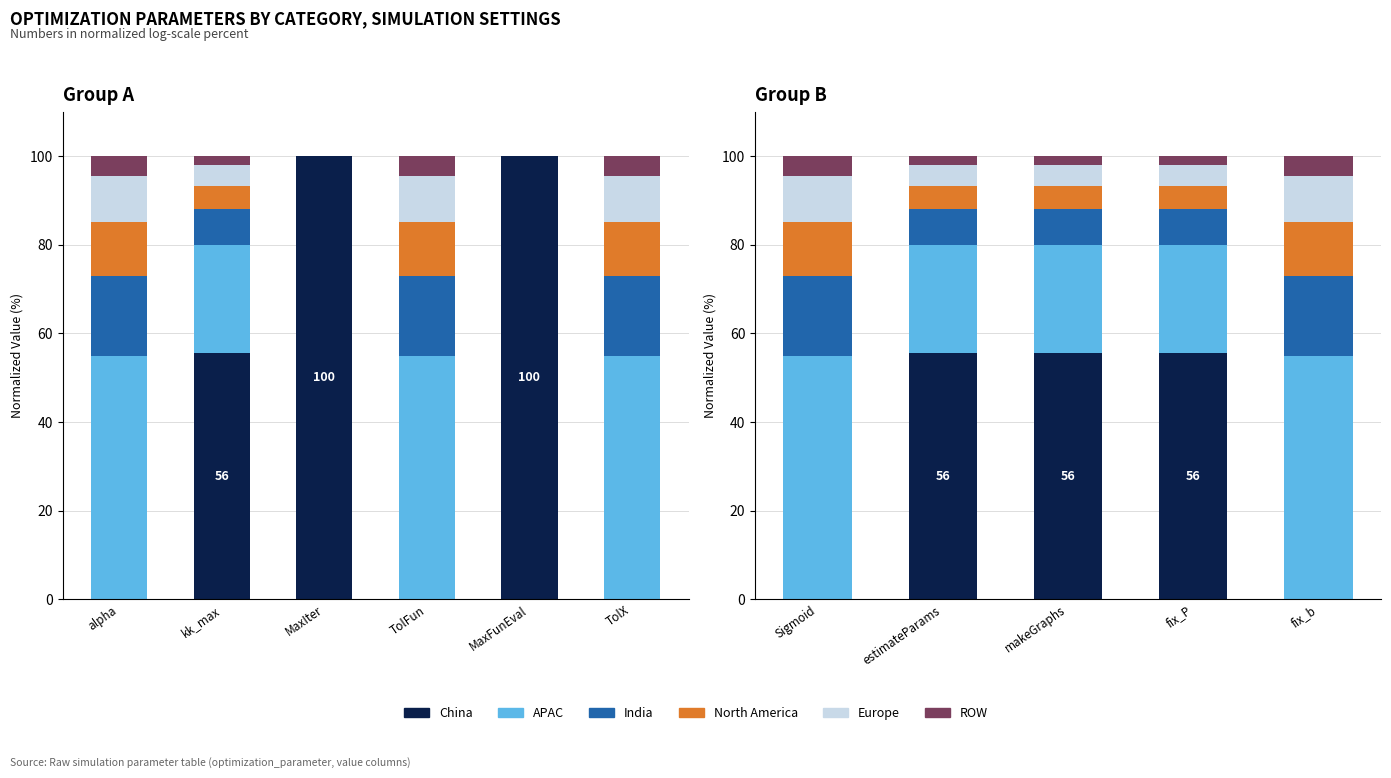

Is the value of China at estimateParams greater than the value of North America at fix_b?

Yes